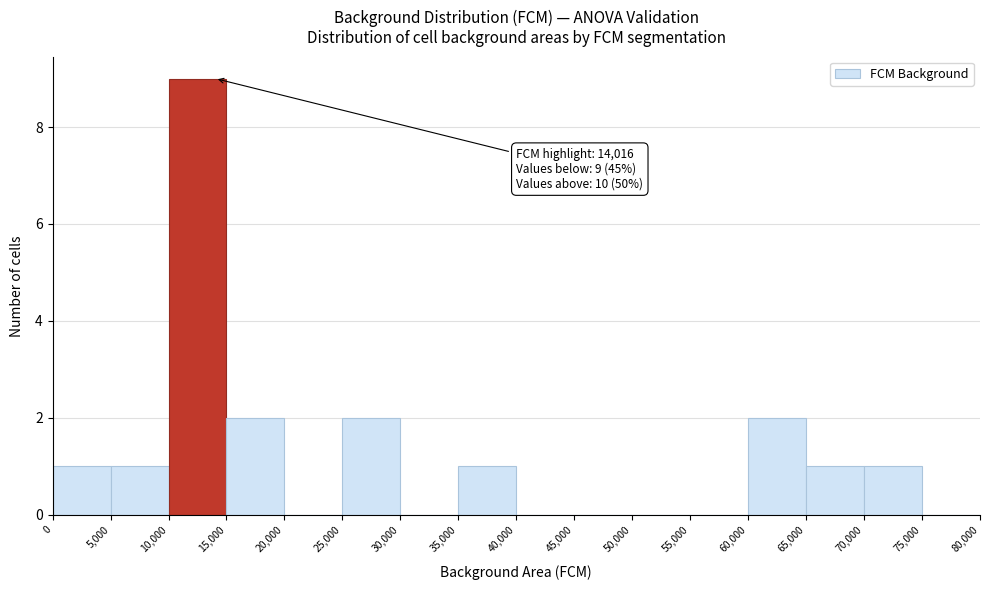

Over which range of the x-axis is the bar tallest?

10,000 to 15,000